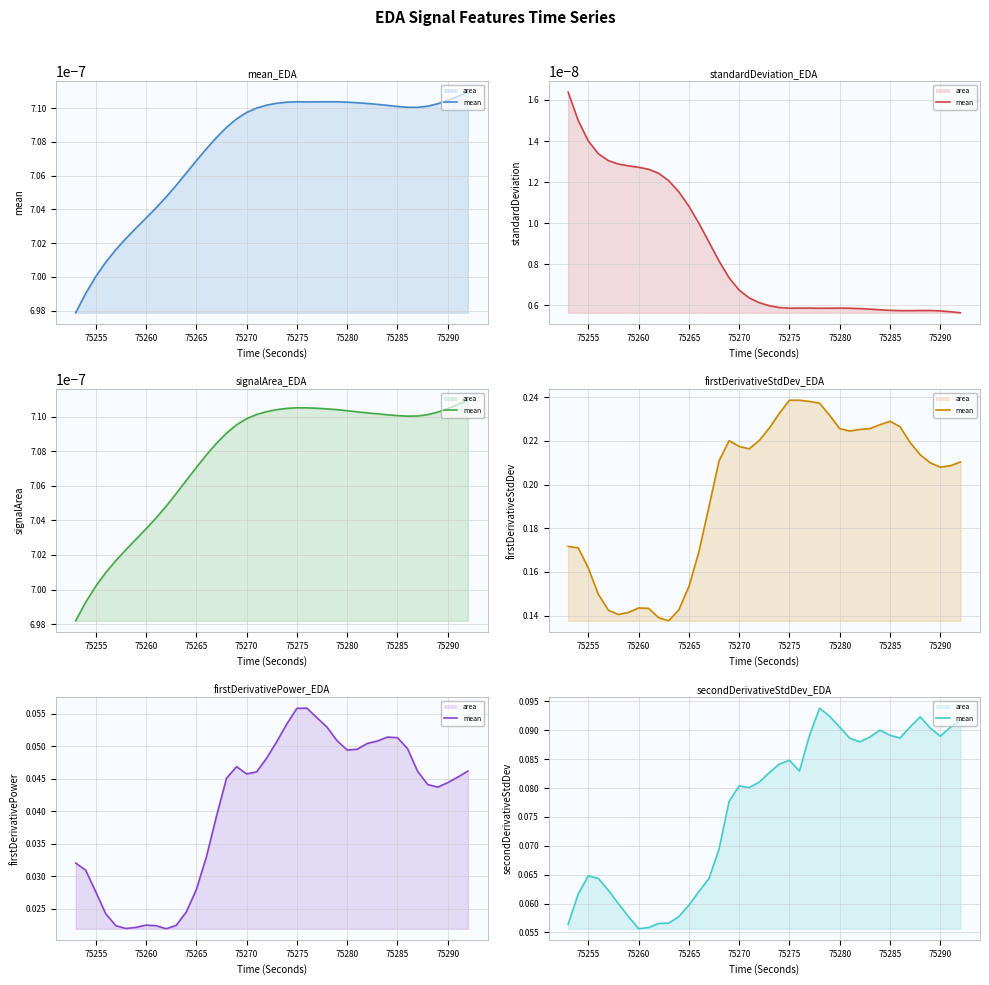

Is it true that secondDerivativeStdDev_EDA (line) equals 0.2 at 75280?

False